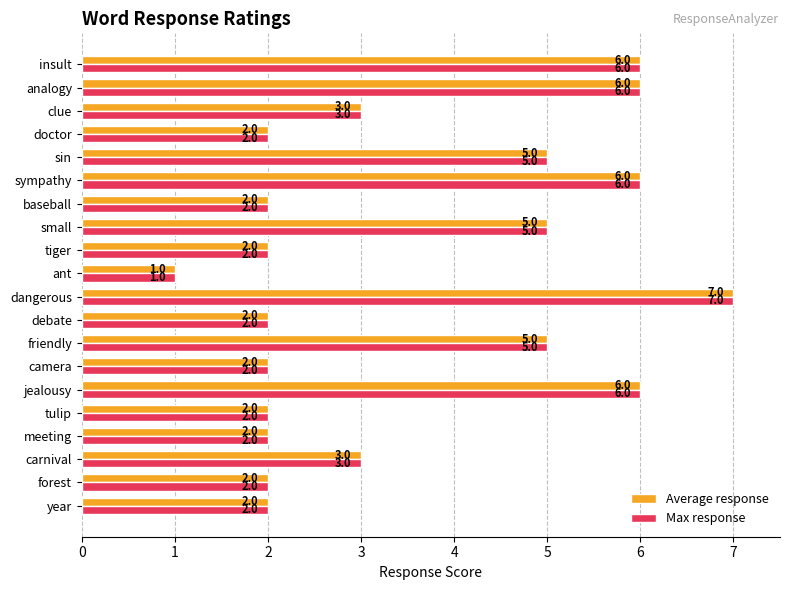

At which label does Average response reach its minimum?

ant